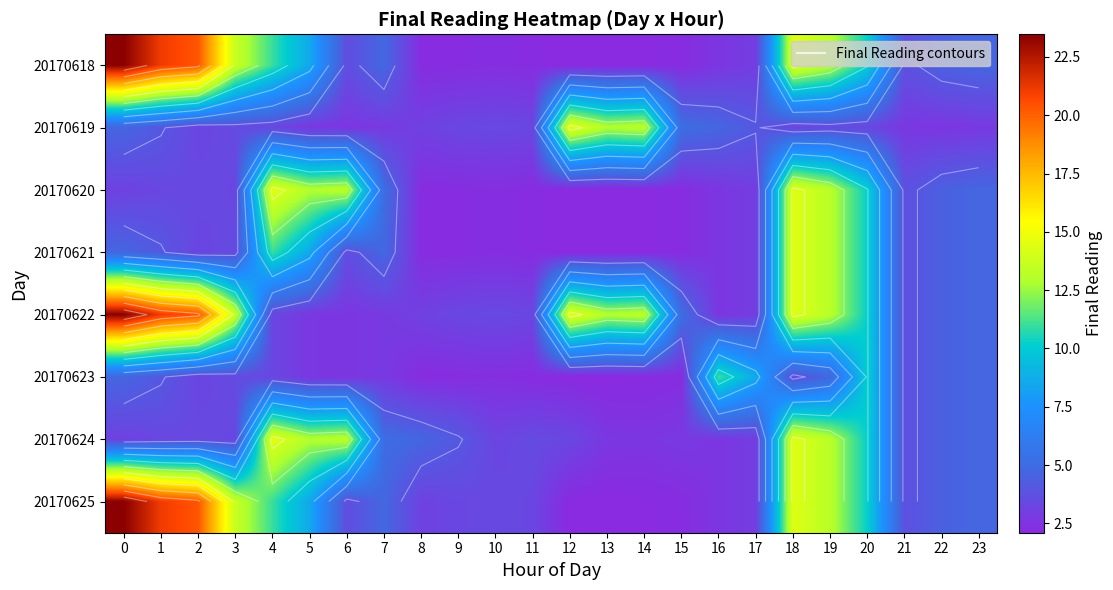

What is the minimum value for row_7?

2.1